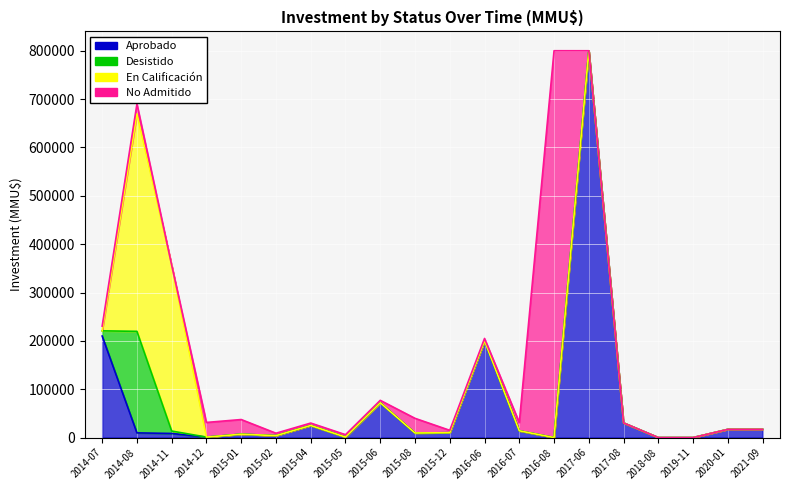

How many intersections are there between No Admitido and Aprobado?

10